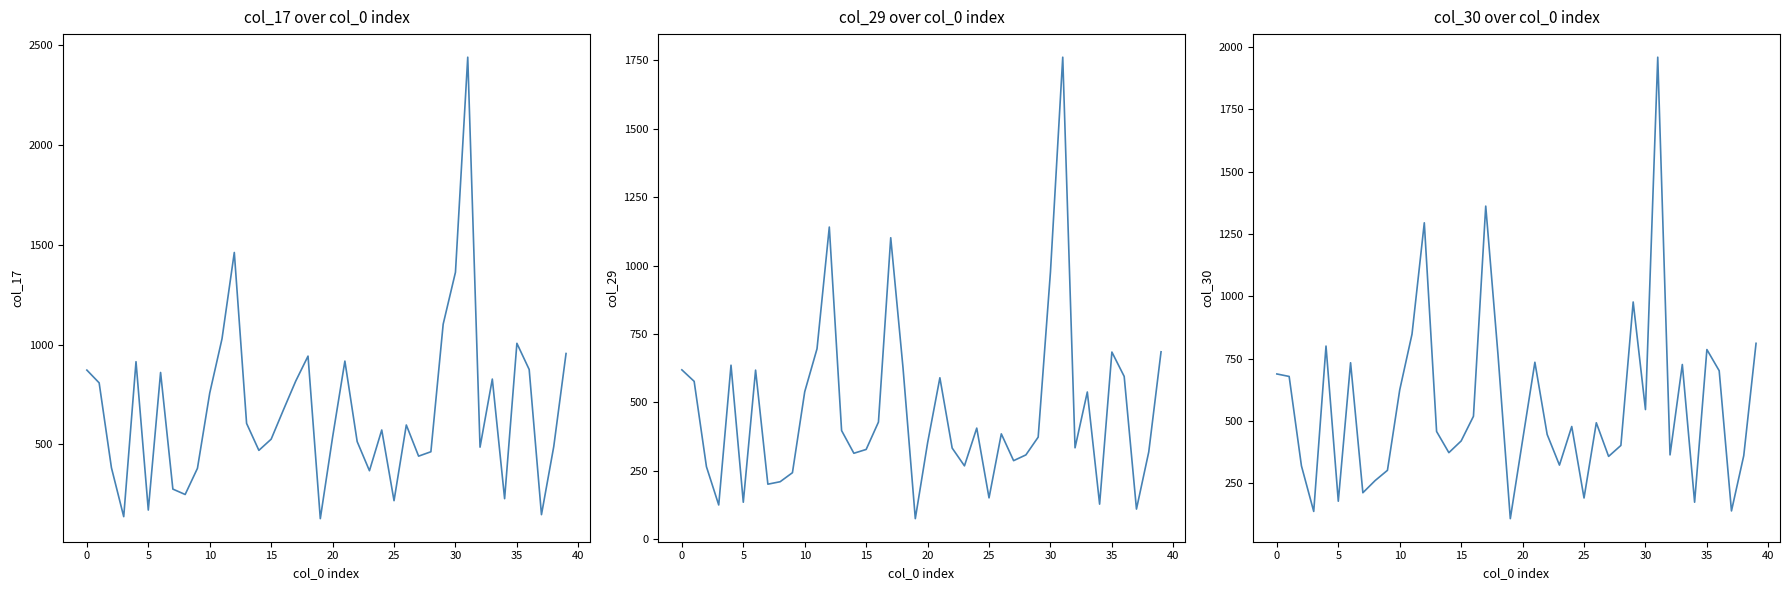

Count the number of data series in this chart.

3